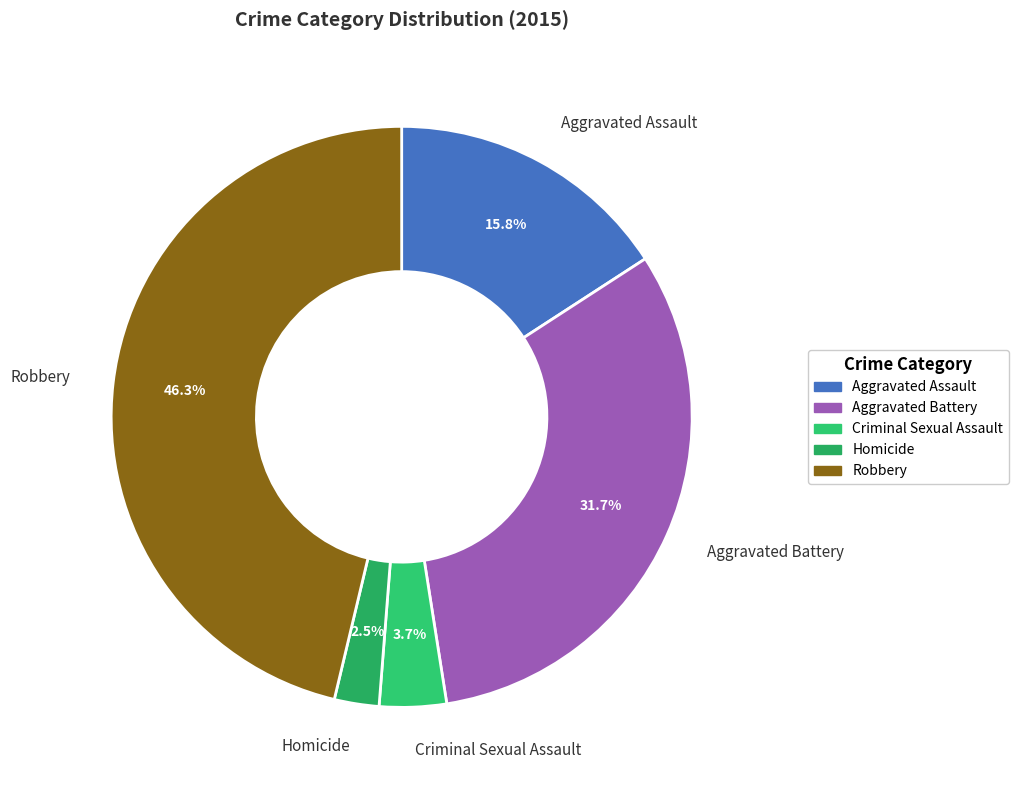

Does Homicide represent more than half of the total?

No